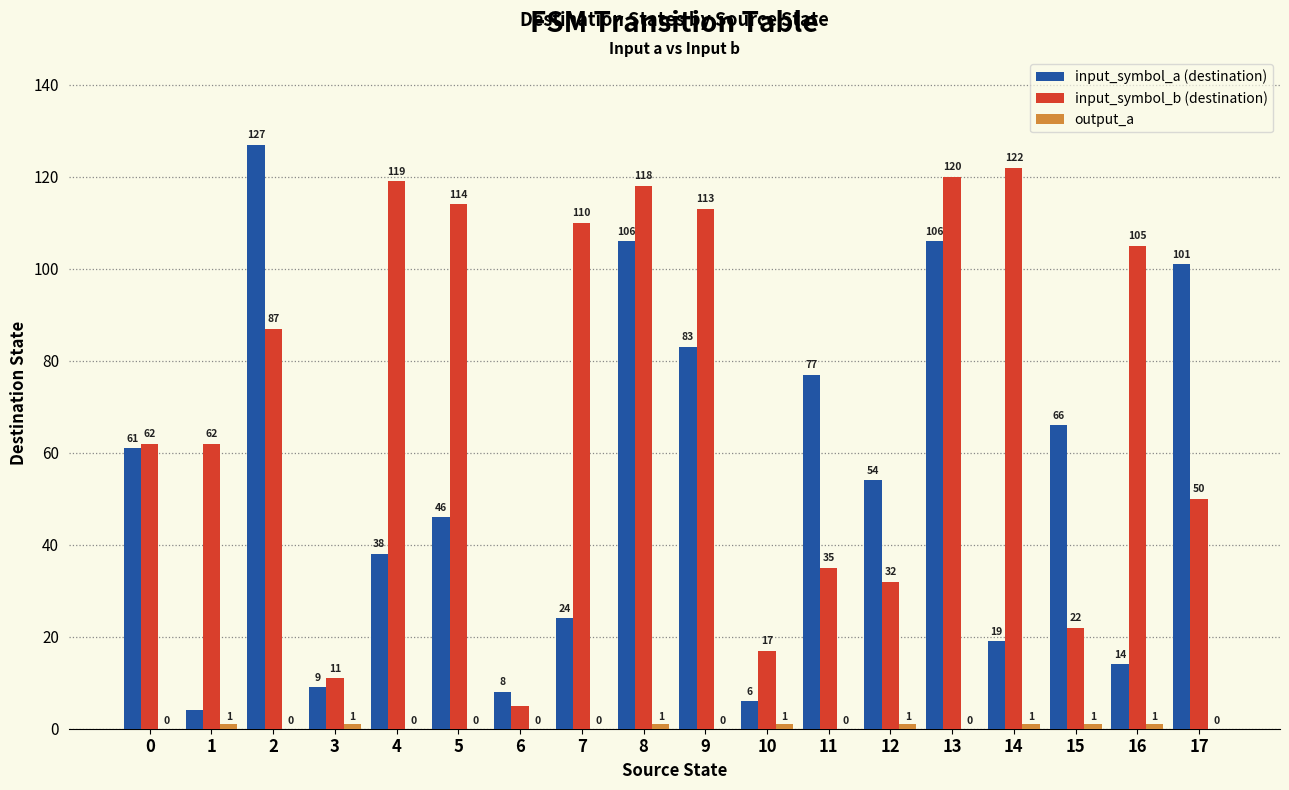

True or false: input_symbol_b (destination) has a value of 36 at 2.

False